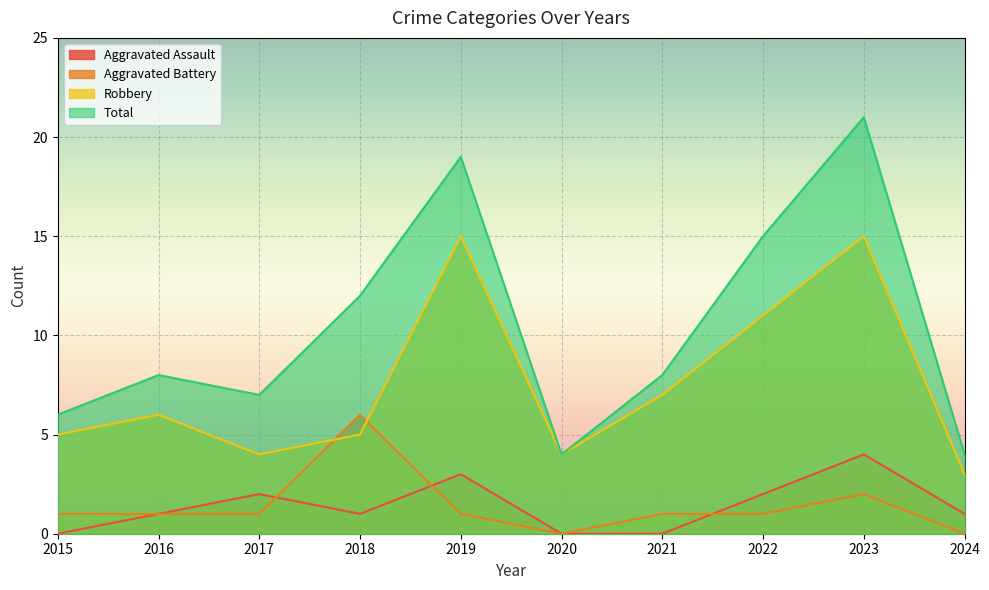

Count the Aggravated Assault values in the range 0 to 2.

8